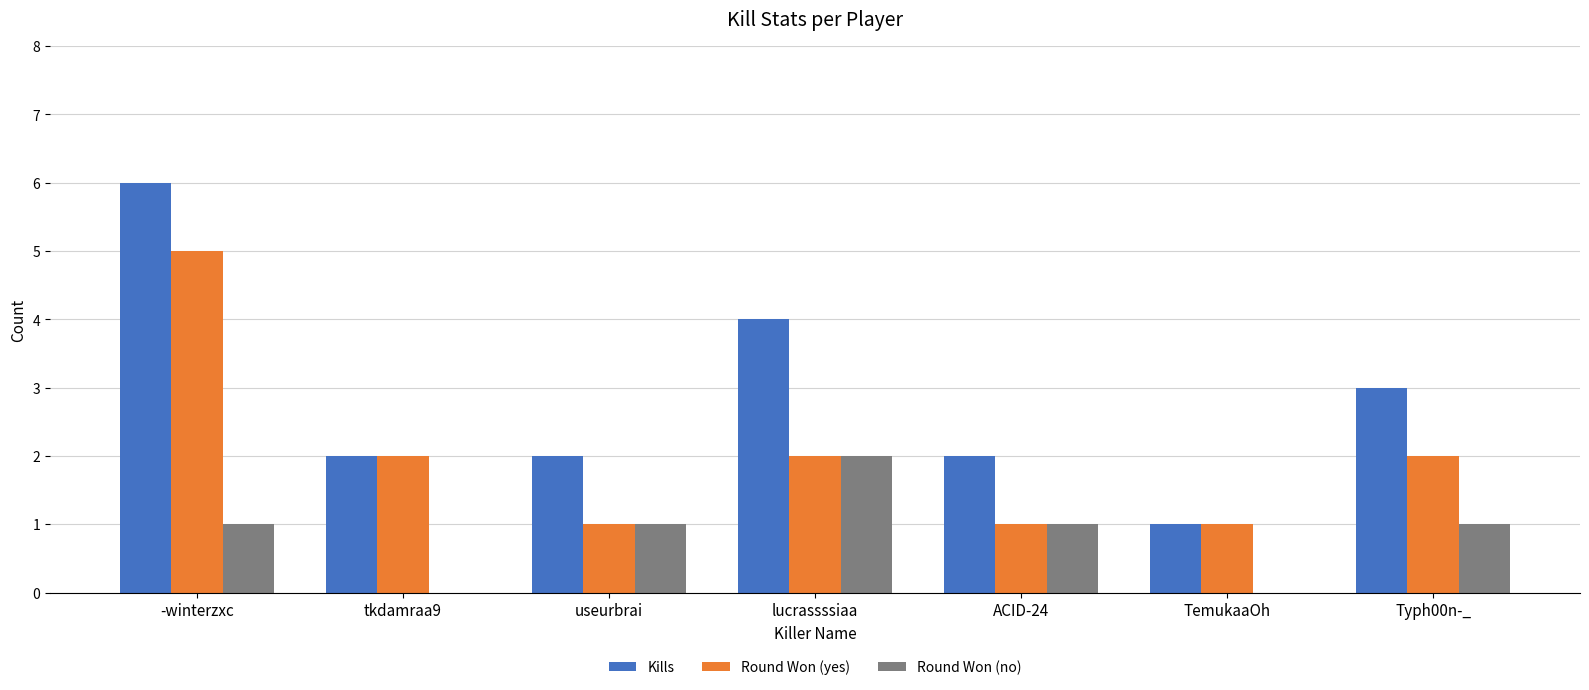

What is the greatest value displayed?

6